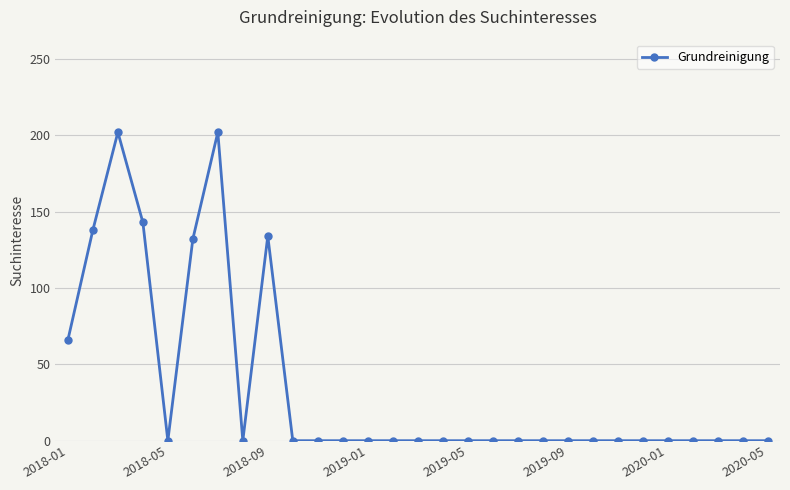

What is the maximum value shown in the chart?

202